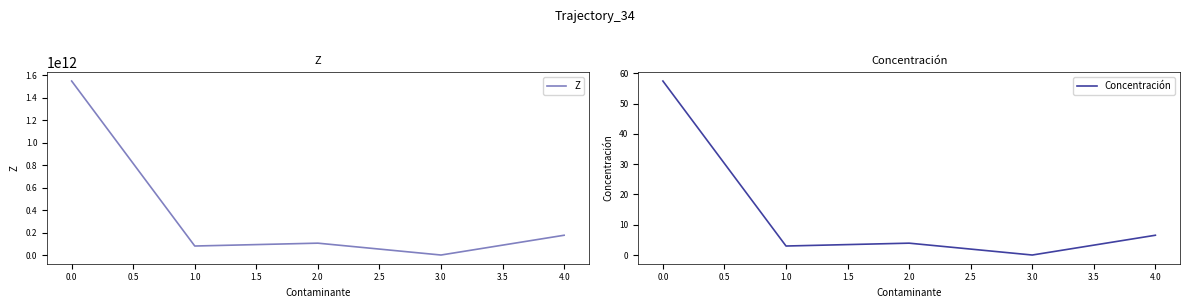

What is the sum of the Concentración values at 1.0 and 2.0?

6.9